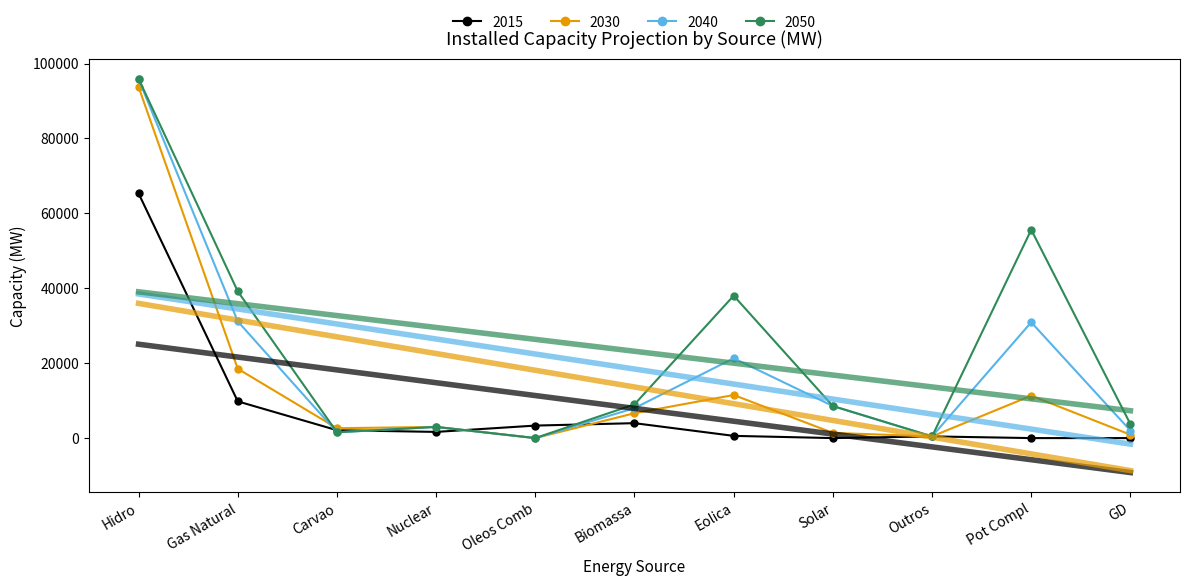

Rank the categories by 2050 value from highest to lowest.

Hidro, Pot Compl, Gas Natural, Eolica, Biomassa, Solar, GD, Nuclear, Carvao, Outros, Oleos Comb